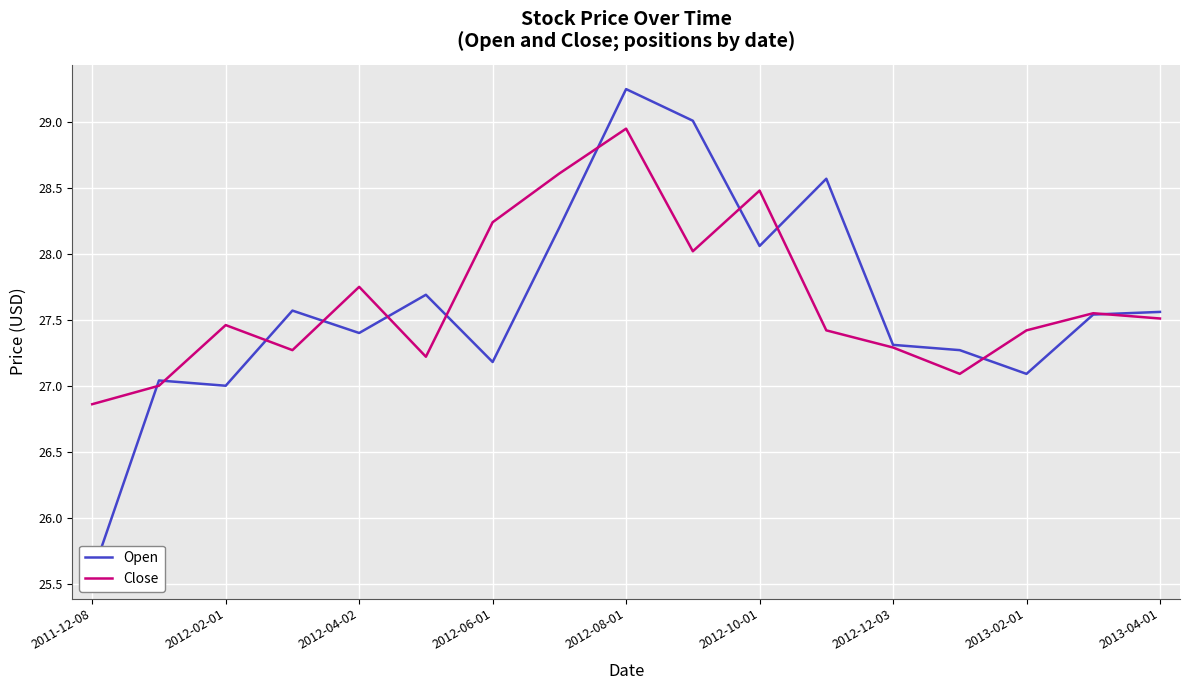

Which category has the lowest value in the Close series?

2011-12-08